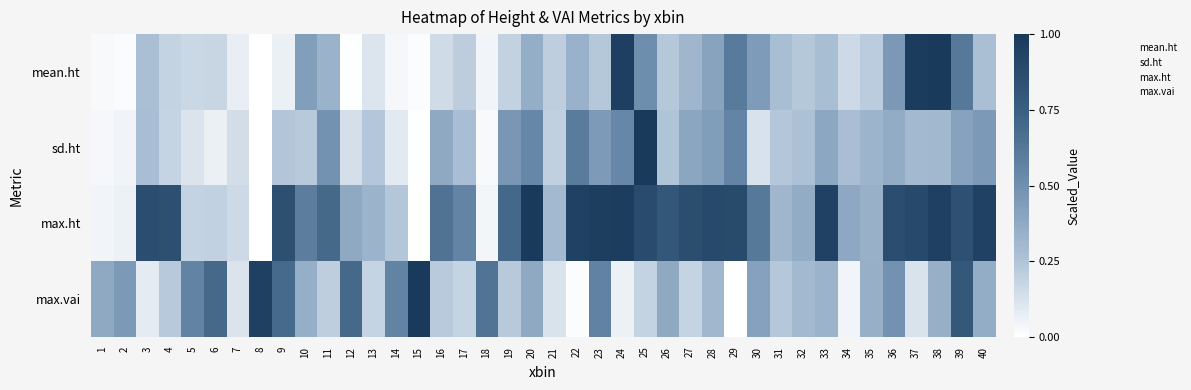

What is the spread (max minus min) of values at 7?

0.1